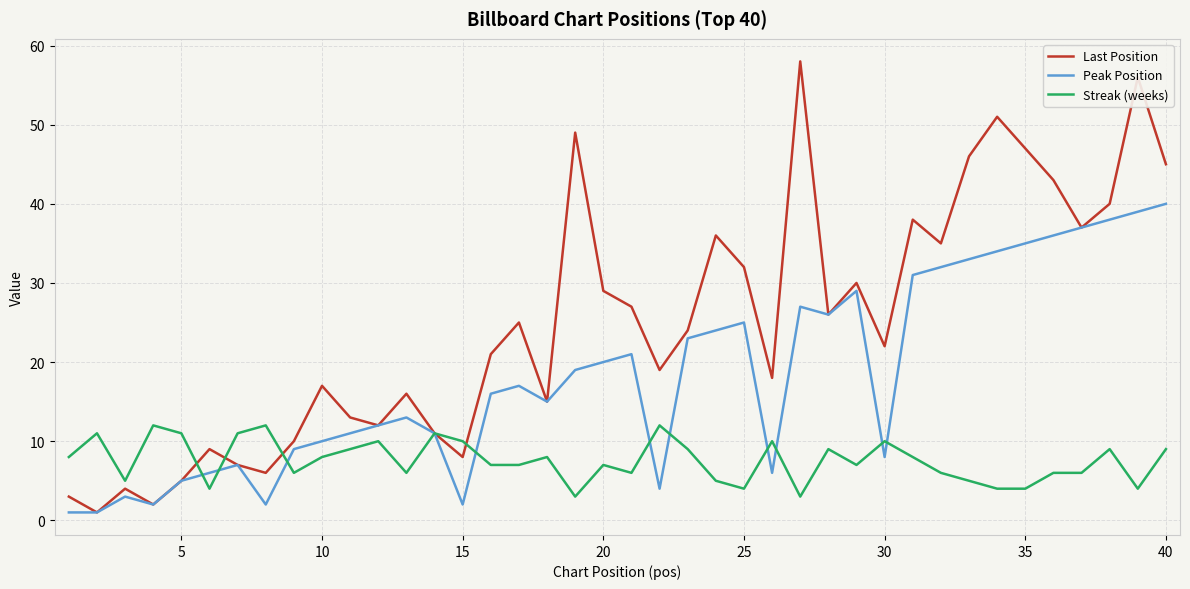

Which series has the largest total across all categories?

Last Position